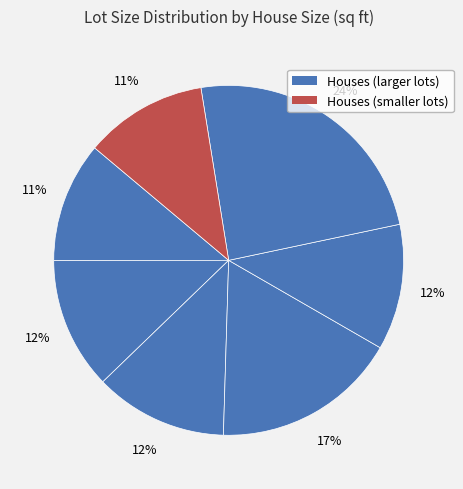

How many slices are in this pie chart?

7